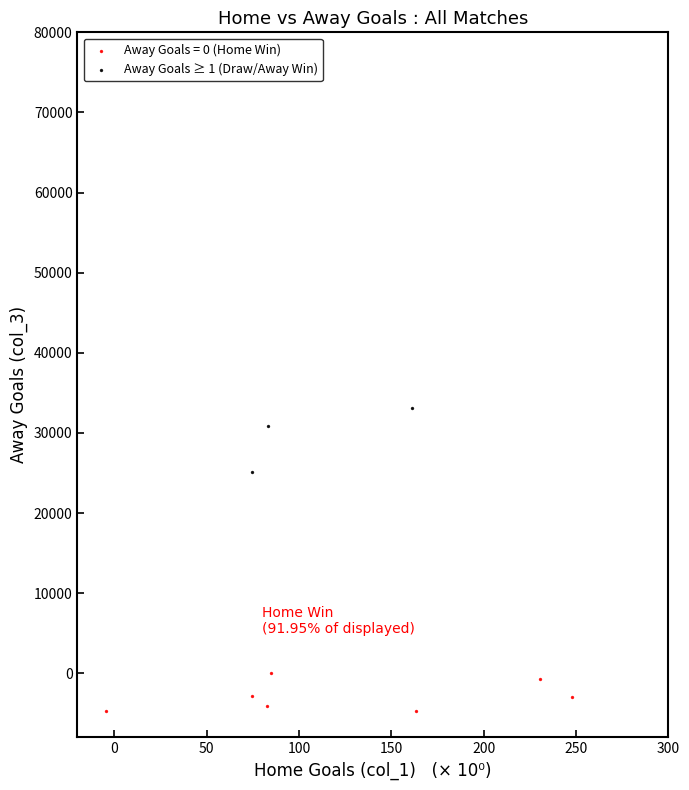

Which series contains the lowest Y value?

Away Goals = 0 (Home Win)